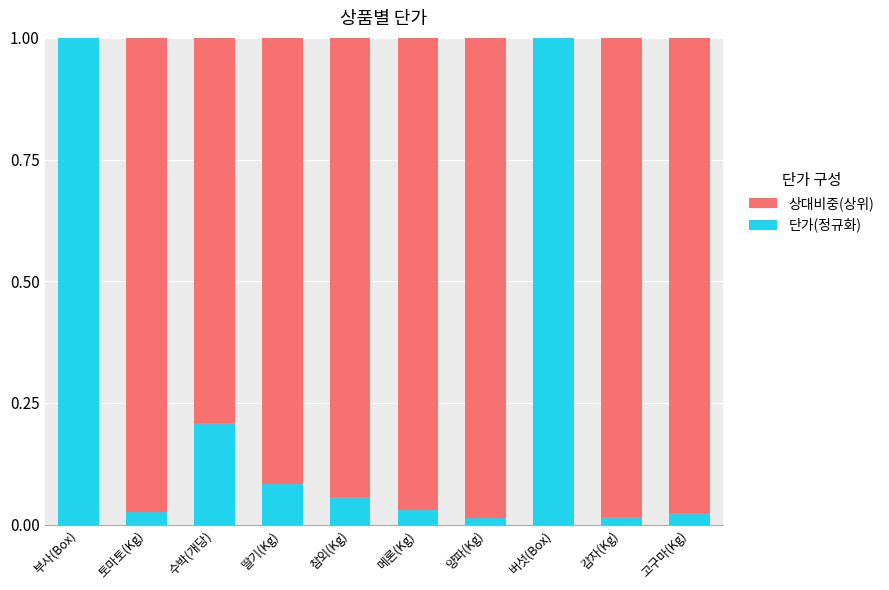

What is the sum of all 단가(정규화) values?

2.5